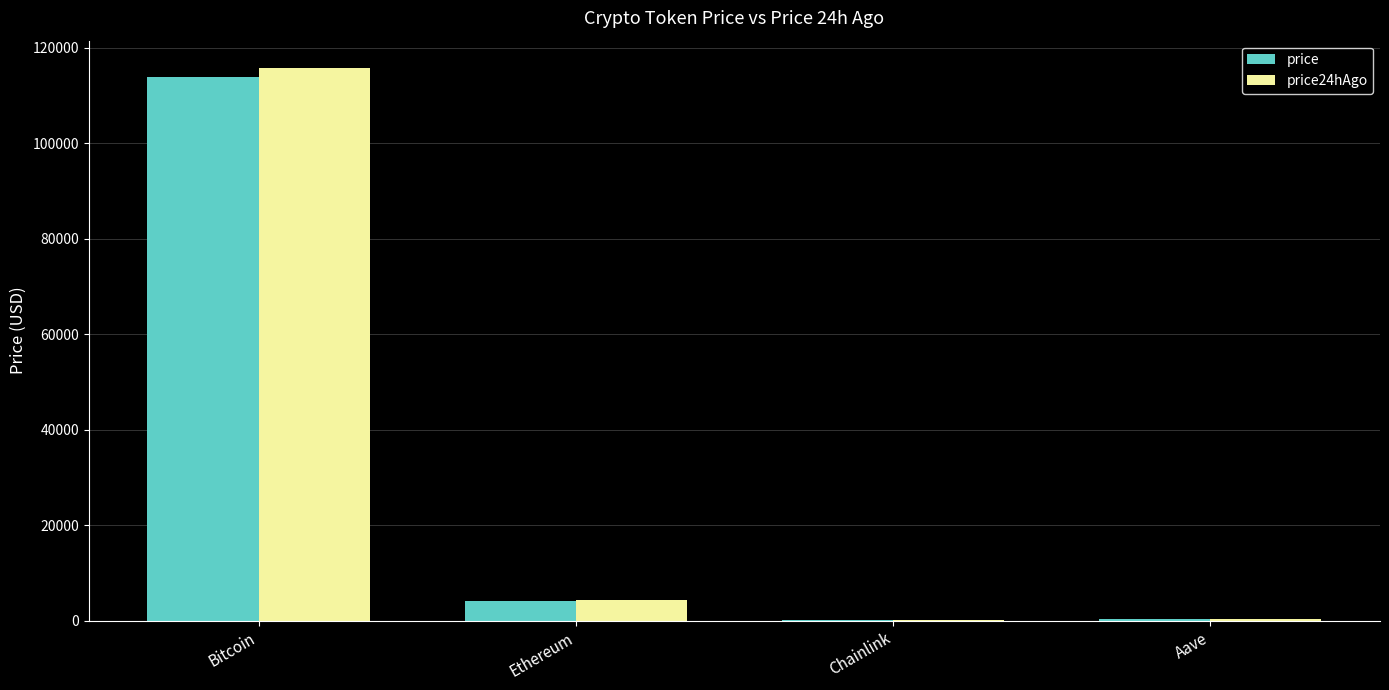

What is the spread (max minus min) of values at Chainlink?

0.7